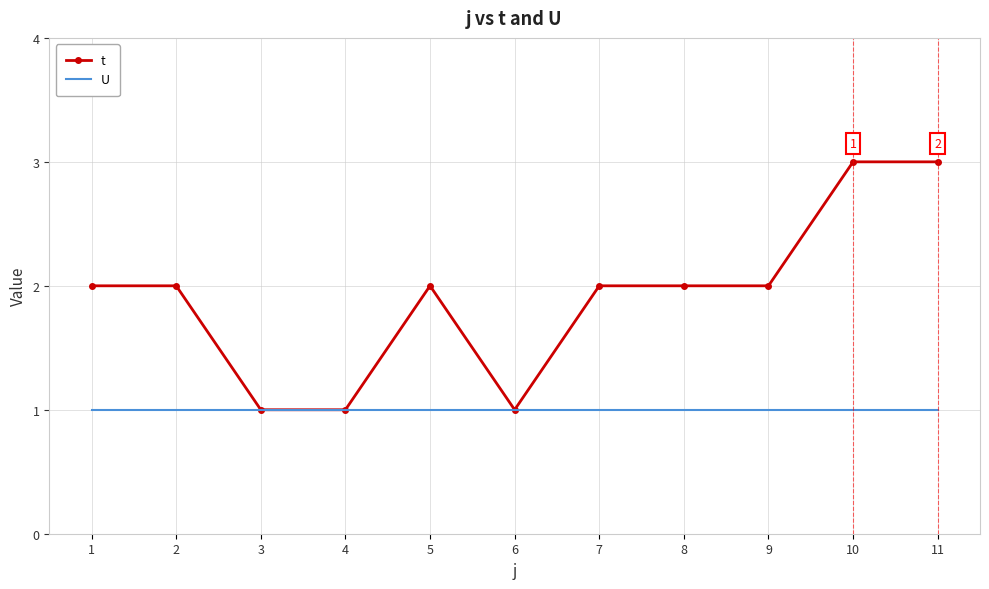

True or false: t has a value of 1 at 4.

True